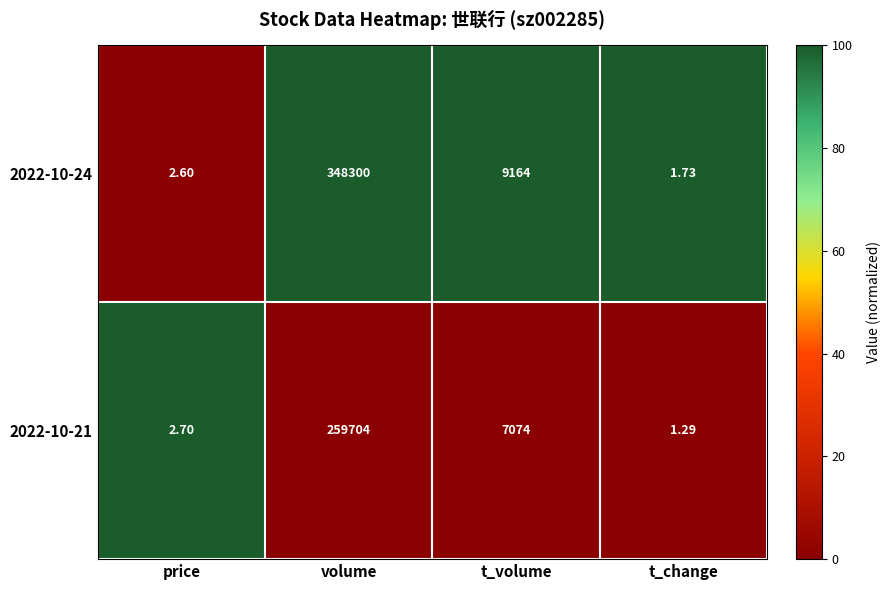

How many values in the 2022-10-24 series are below 9164?

2